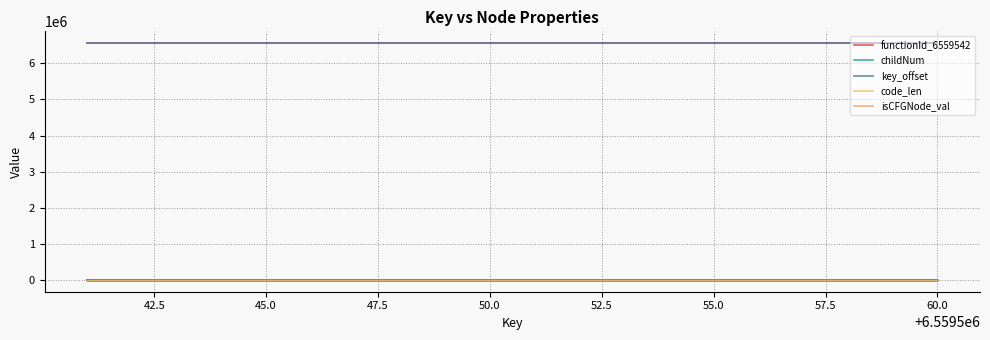

Is this an area chart (filled region under the line)?

No